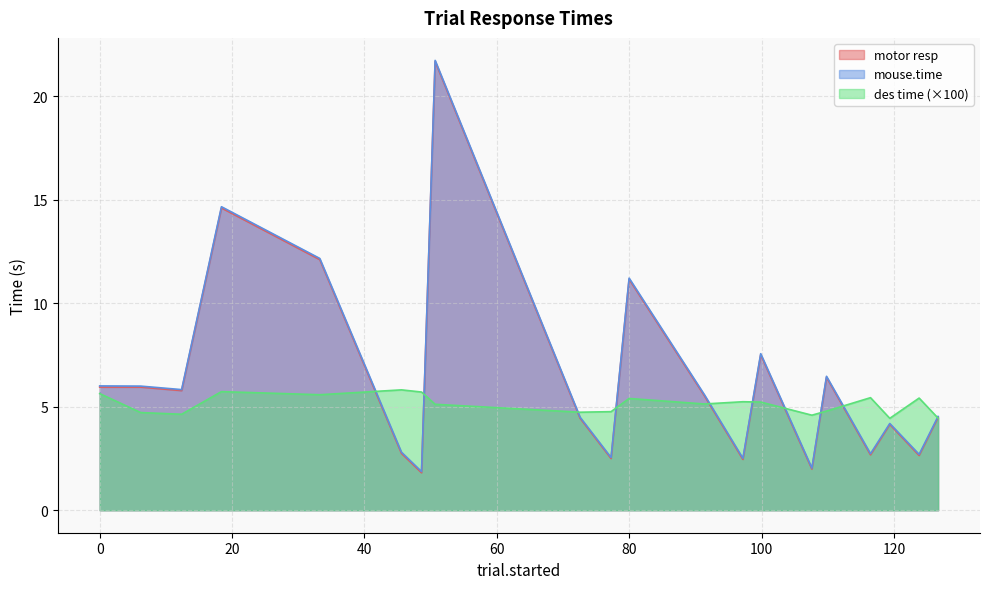

Is the value of motor resp at 45.5981053 greater than the value of mouse.time at 79.9920332?

No